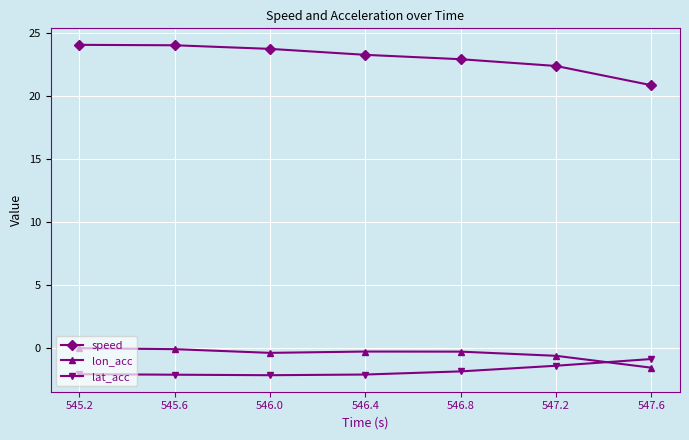

What is the spread (max minus min) of values at 547.2?

23.8